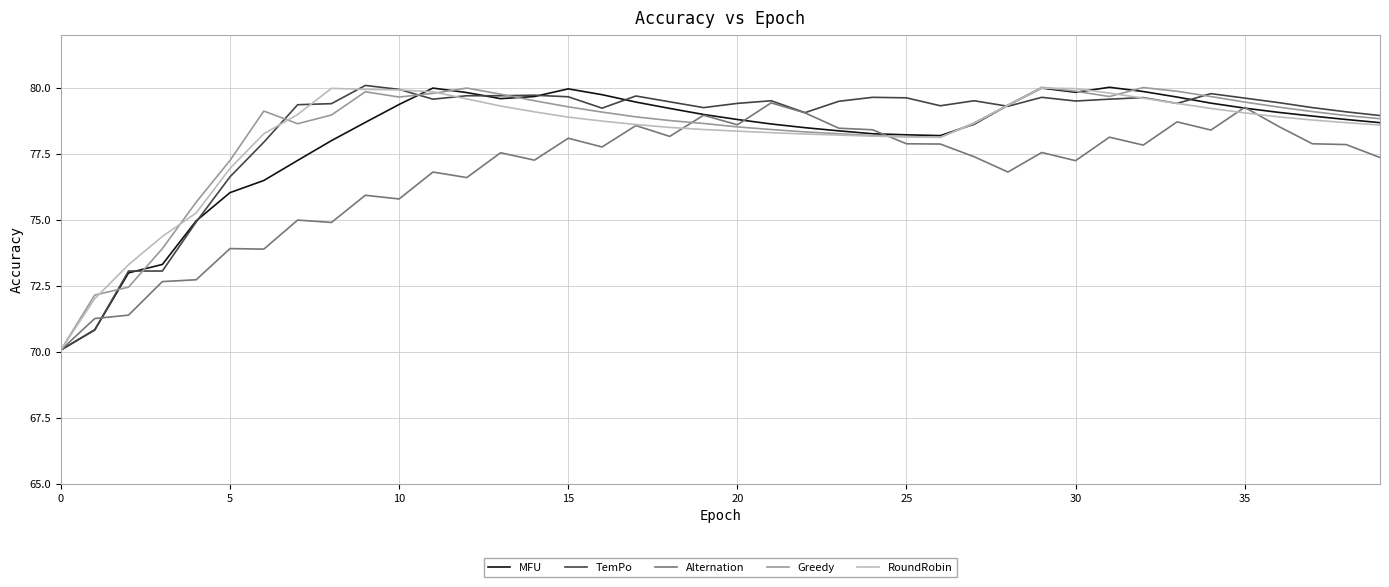

How many distinct data groups are displayed?

5